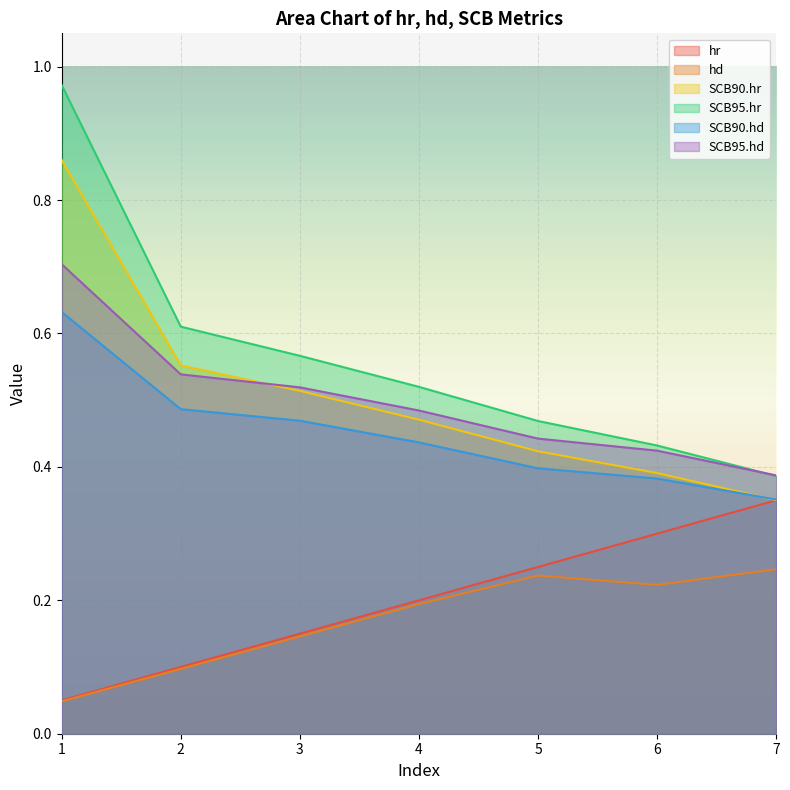

True or false: SCB90.hr has more than 2 interior local peaks.

False